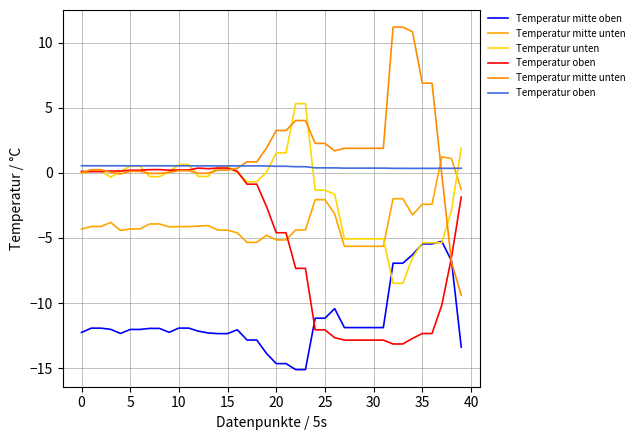

What is the maximum value for Temperatur mitte oben?

-5.3